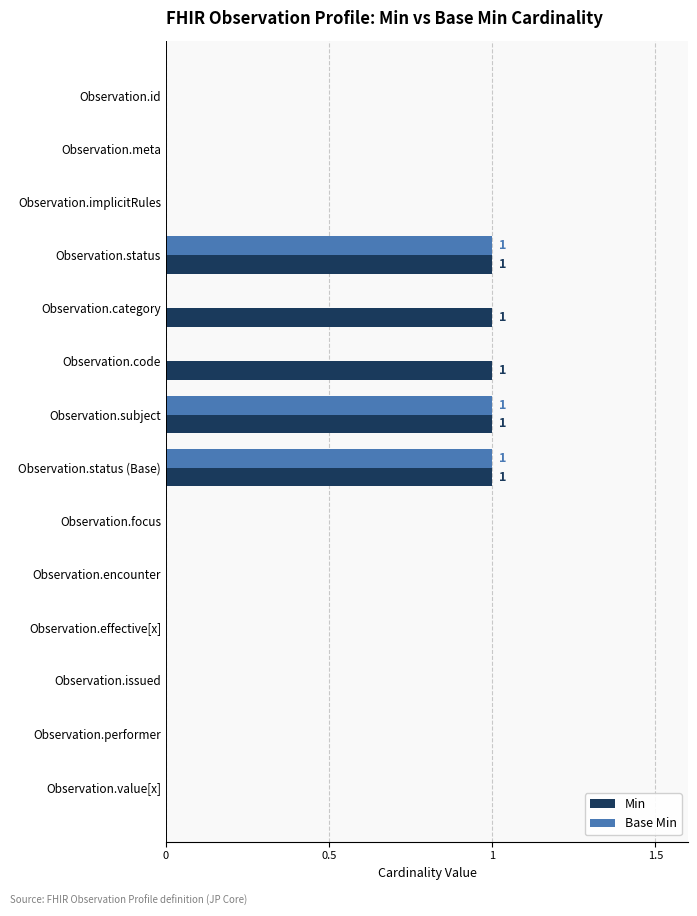

True or false: Min has a value of -1 at Observation.encounter.

False